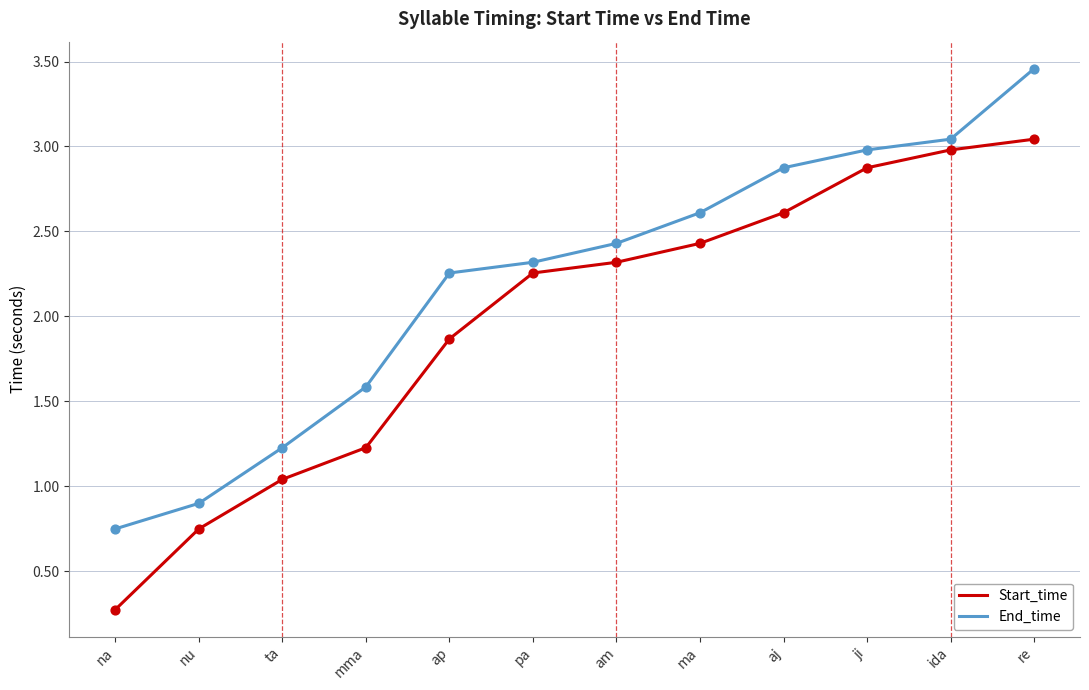

At which category is the sum across all series the highest?

re